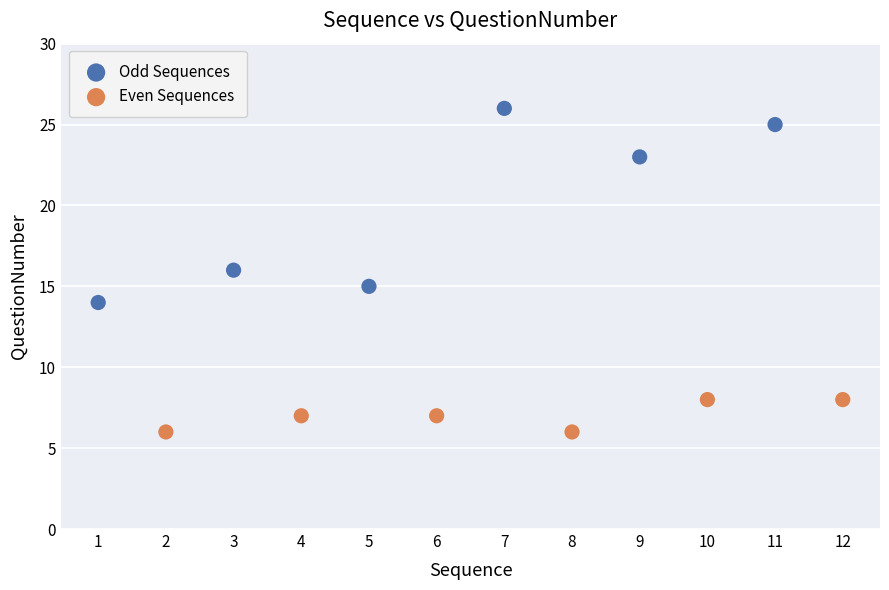

Which series reaches the maximum Y coordinate?

Odd Sequences